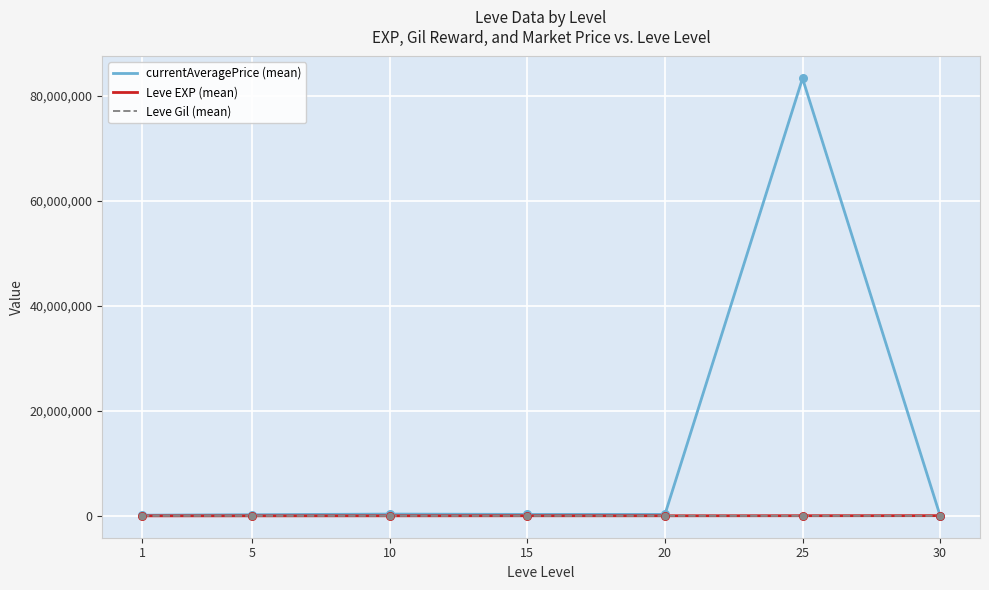

Which series has the largest range (max minus min)?

currentAveragePrice (mean)